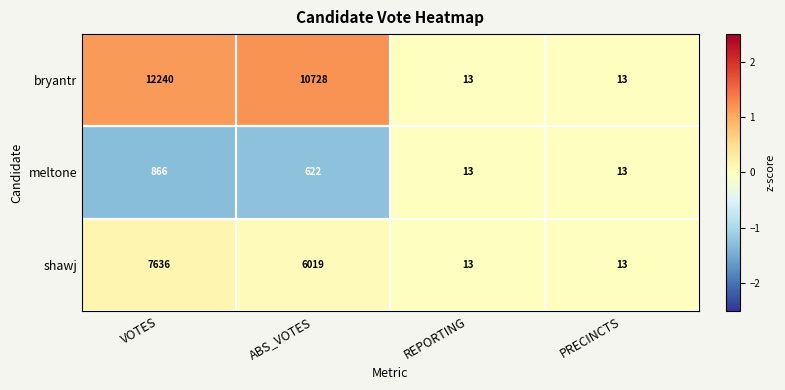

Which series changed the most between VOTES and REPORTING?

bryantr